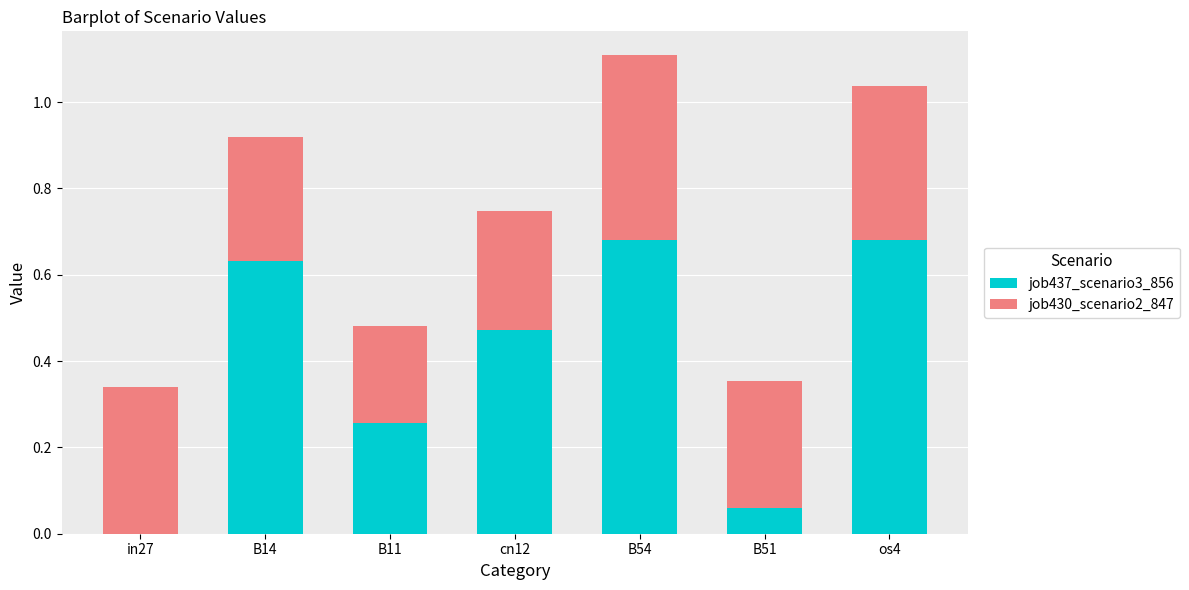

What is the sum of all job437_scenario3_856 values?

2.8